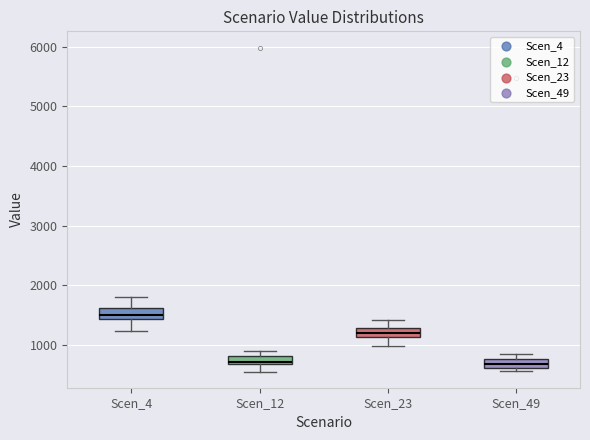

Where does the median line of the box for Scen_4 sit on the y-axis? The values are not printed on the chart, so give them approximately, as read against the axis.

1500